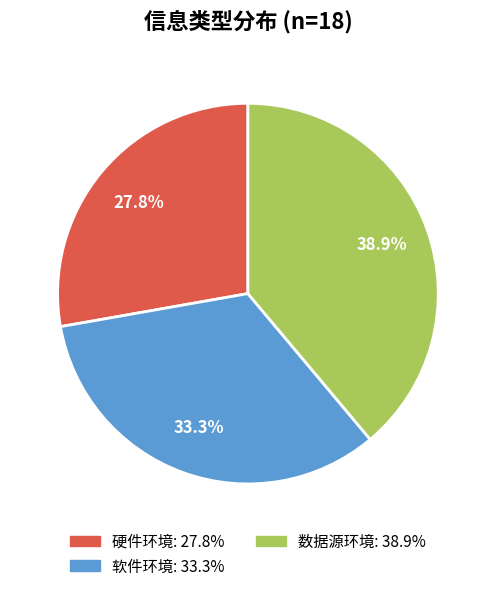

What percentage is the 软件环境 slice, to the nearest percent?

33%